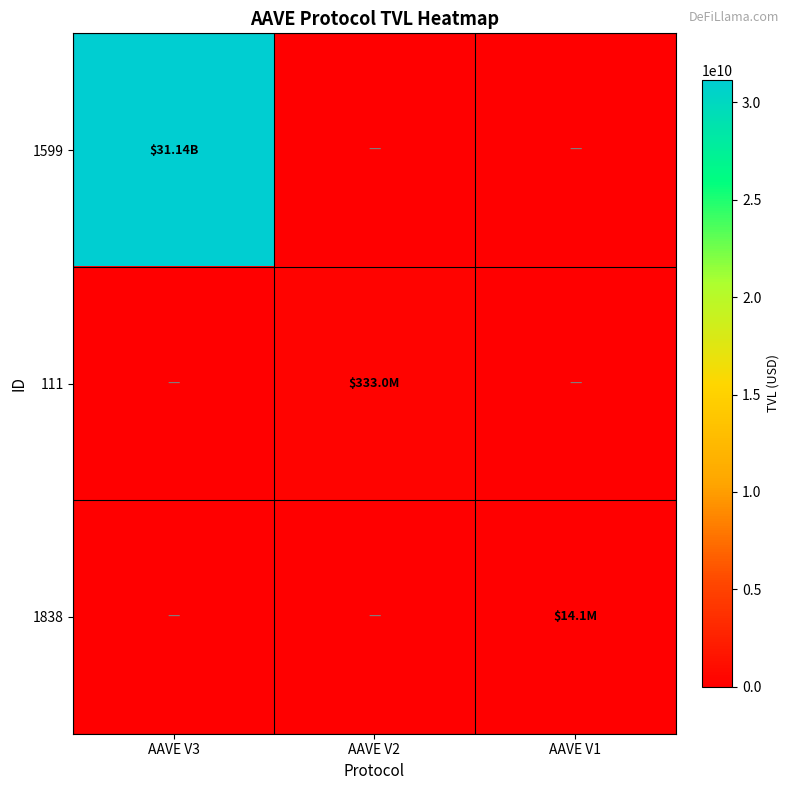

What is the greatest value displayed?

31135917557.5